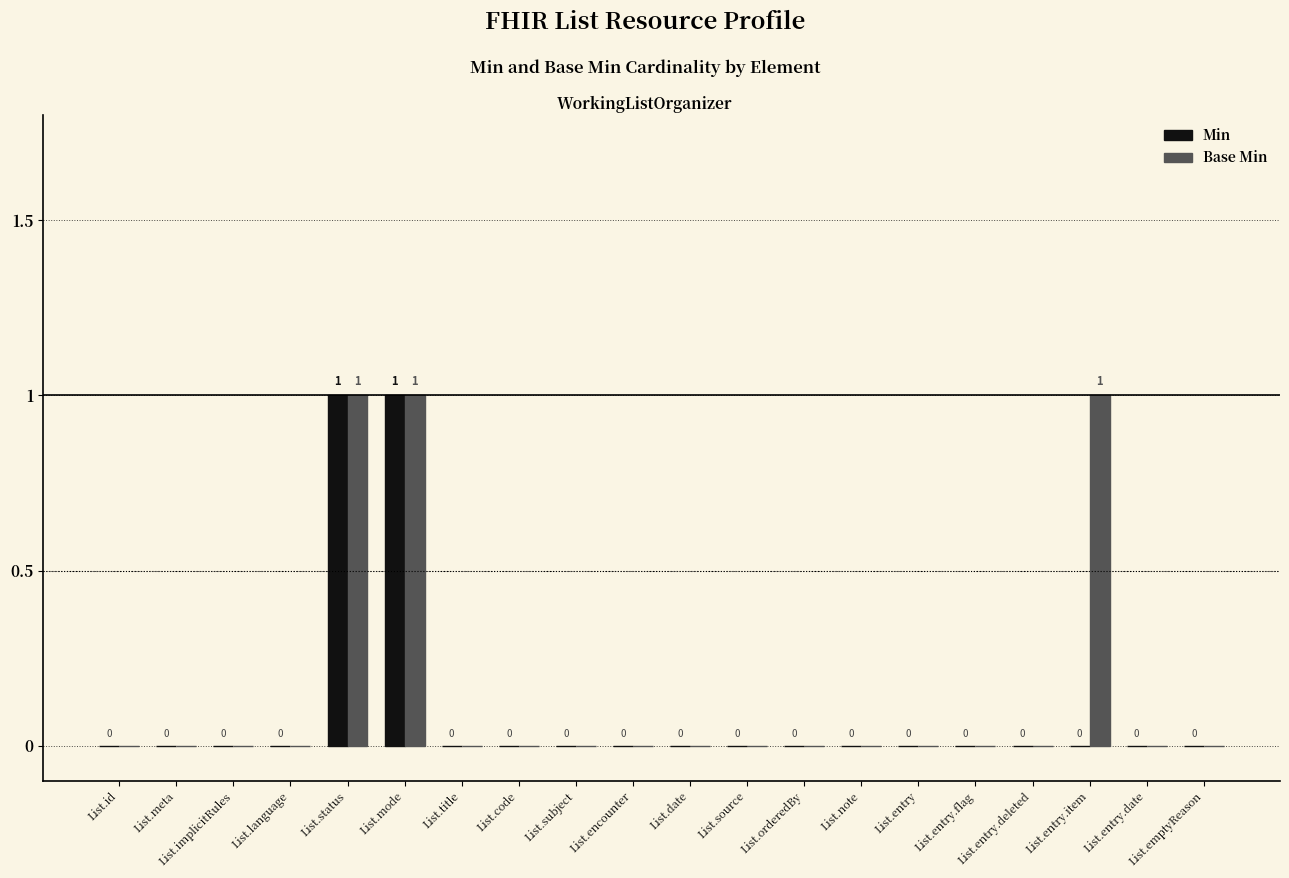

What is the sum of all Base Min values?

3